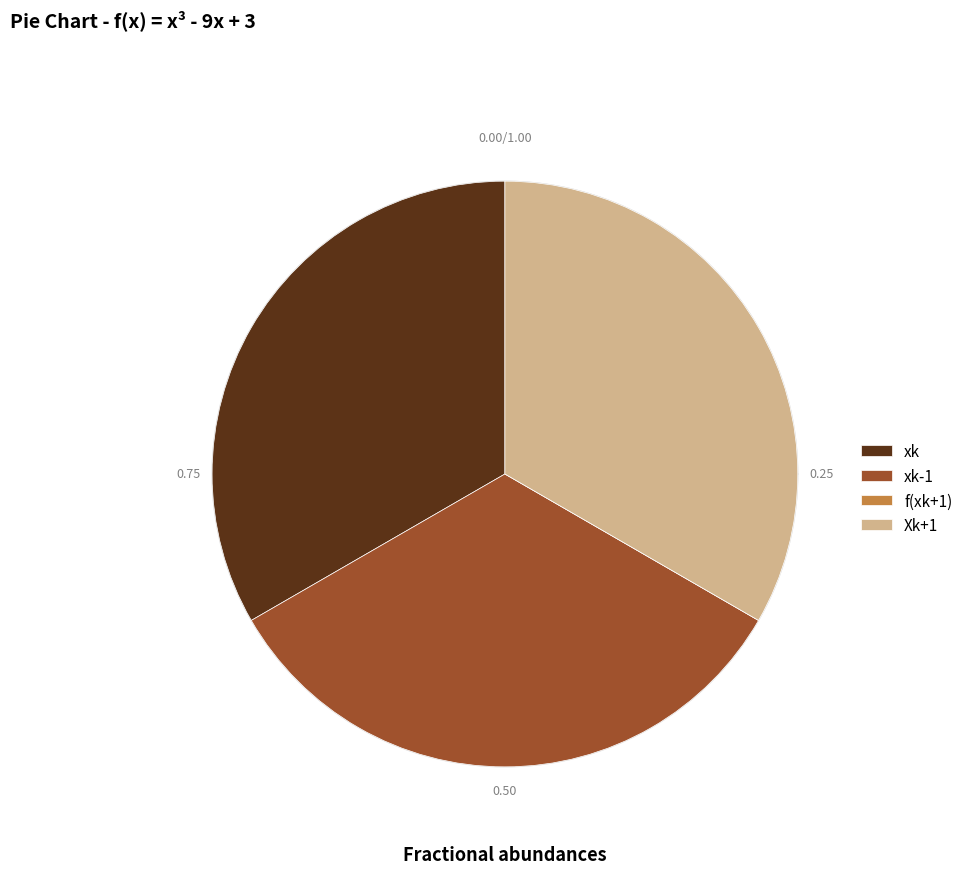

Which has a higher value, f(xk+1) or xk?

xk